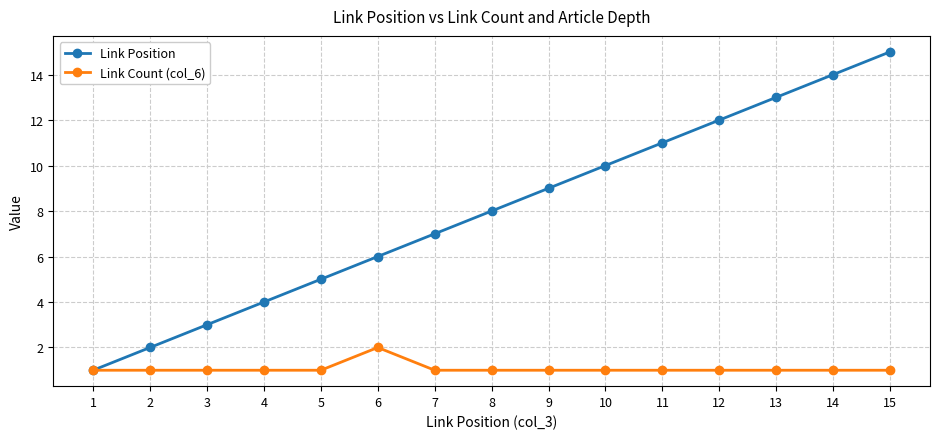

What is the approximate value of Link Count (col_6) at 14?

1